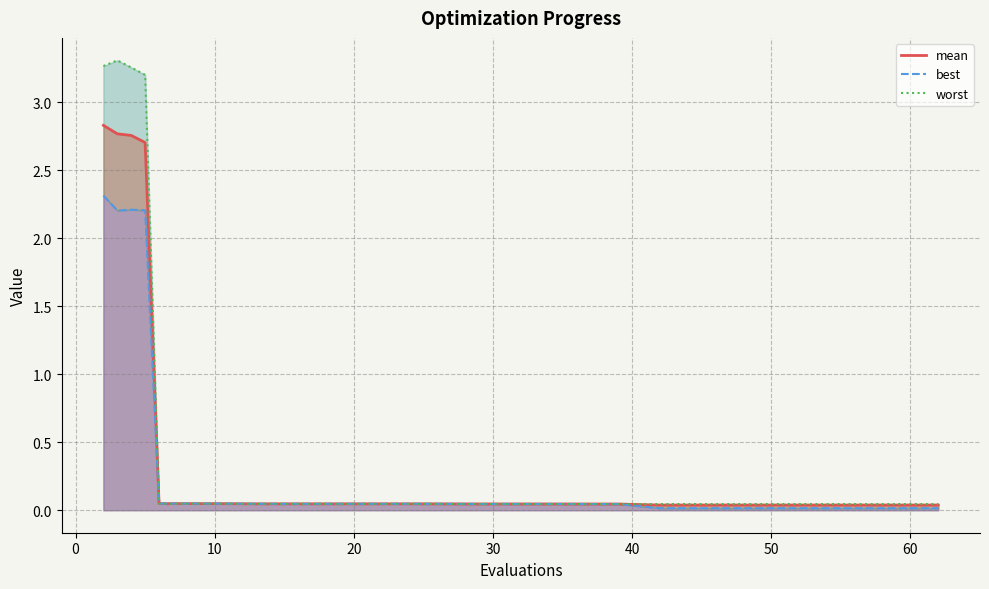

Does the chart have visible grid lines?

Yes